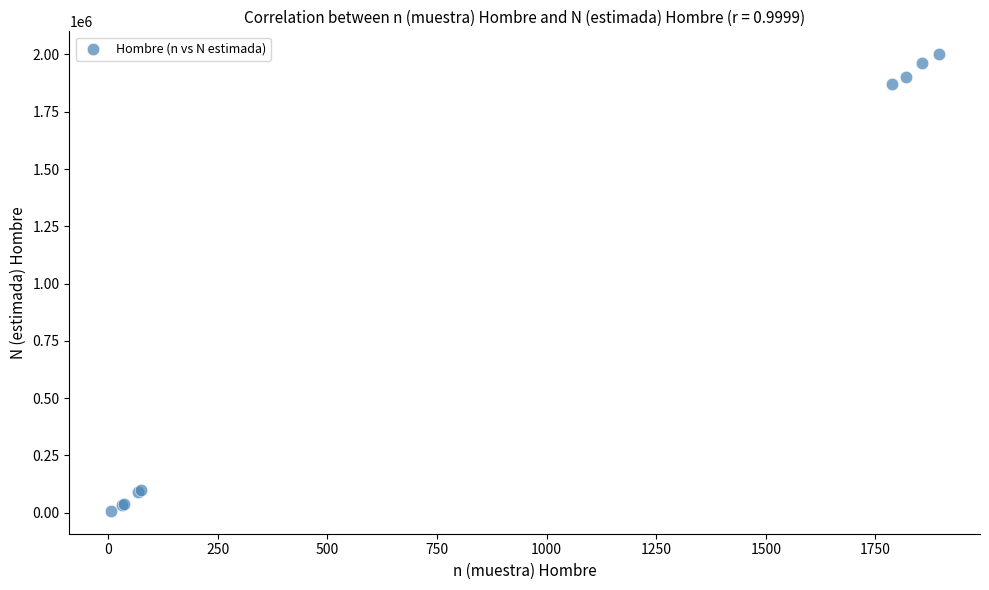

What Y value in the scatter plot is closest to 1004694?

1870651